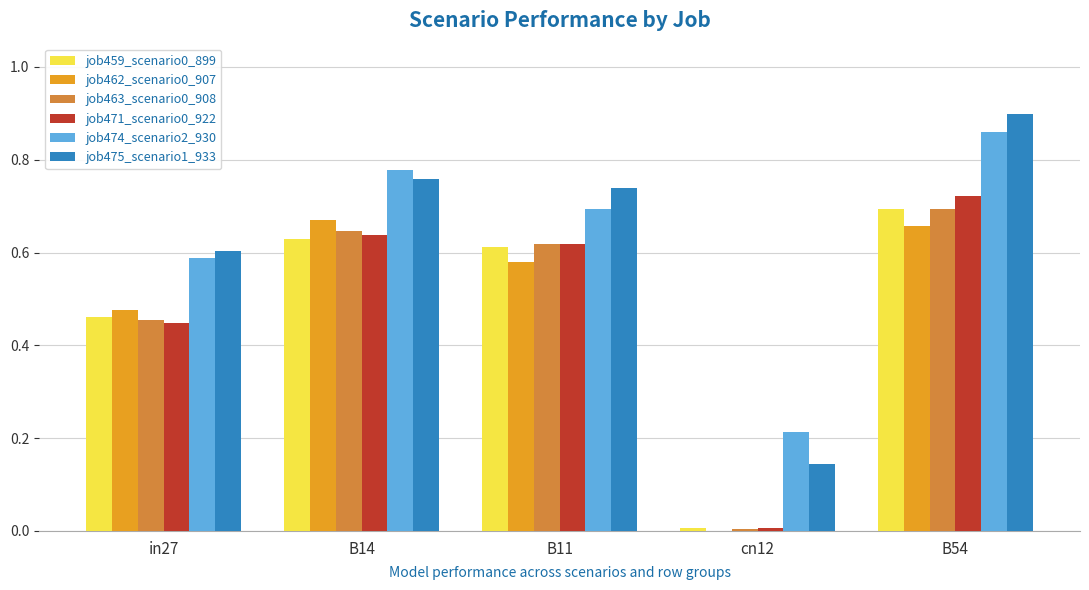

At which category does the chart reach its peak across all series?

B54